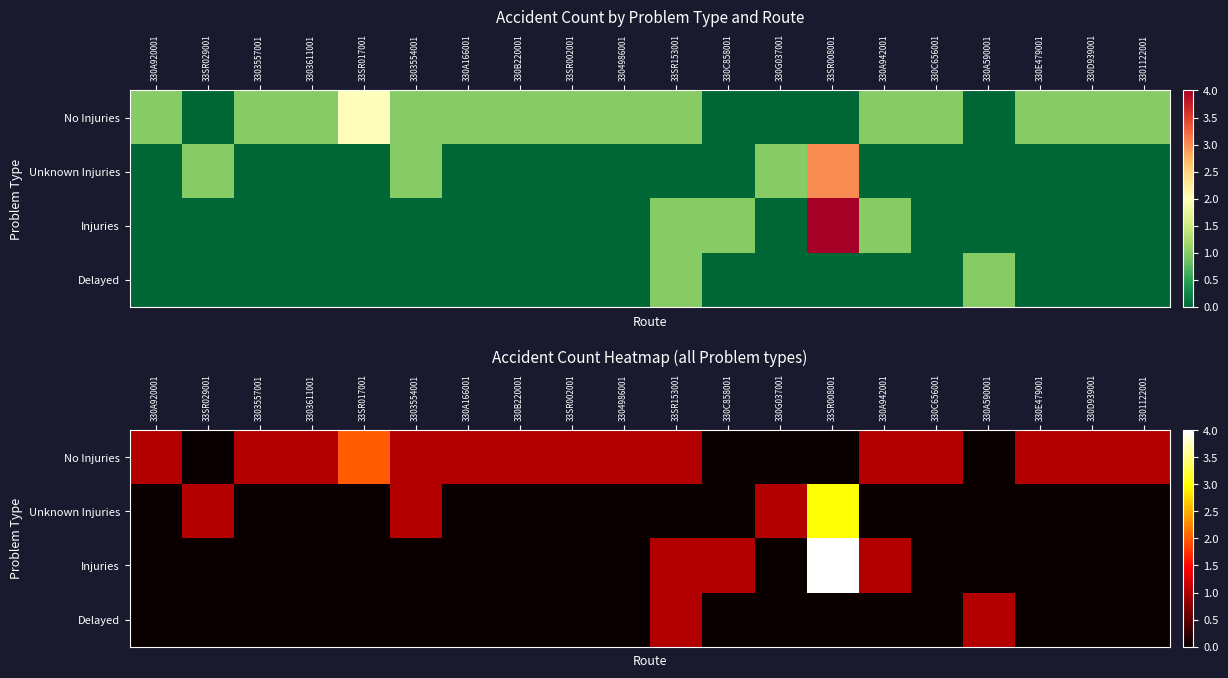

At how many categories does at least one series exceed 3?

1